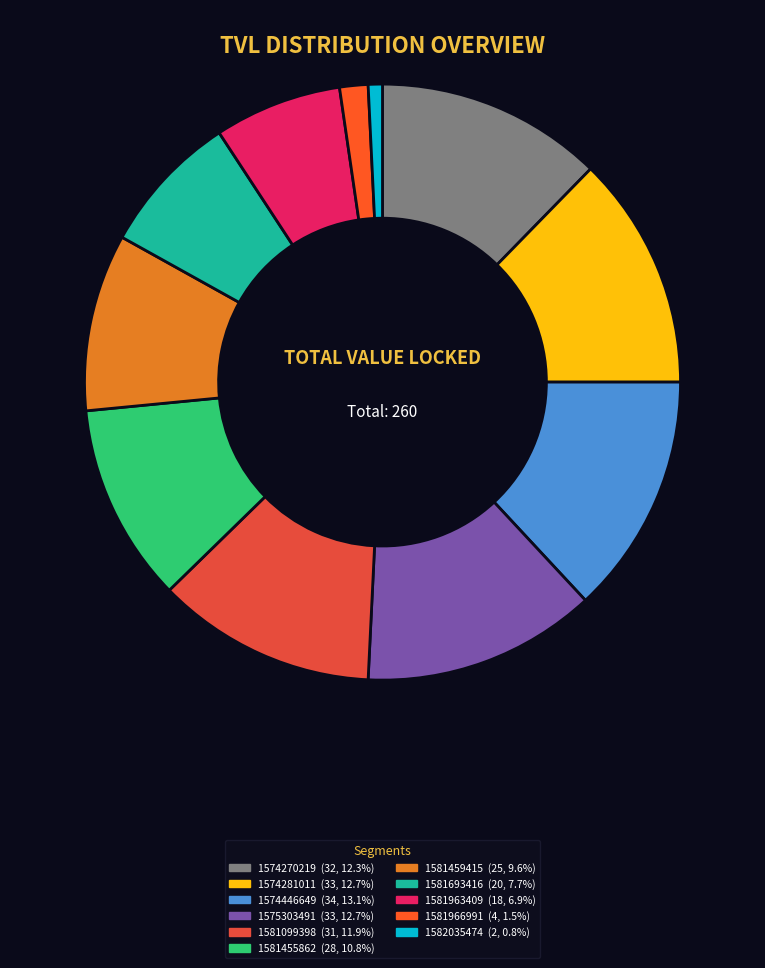

To the nearest percent, what is the combined percentage of 1581459415 and 1574270219?

22%